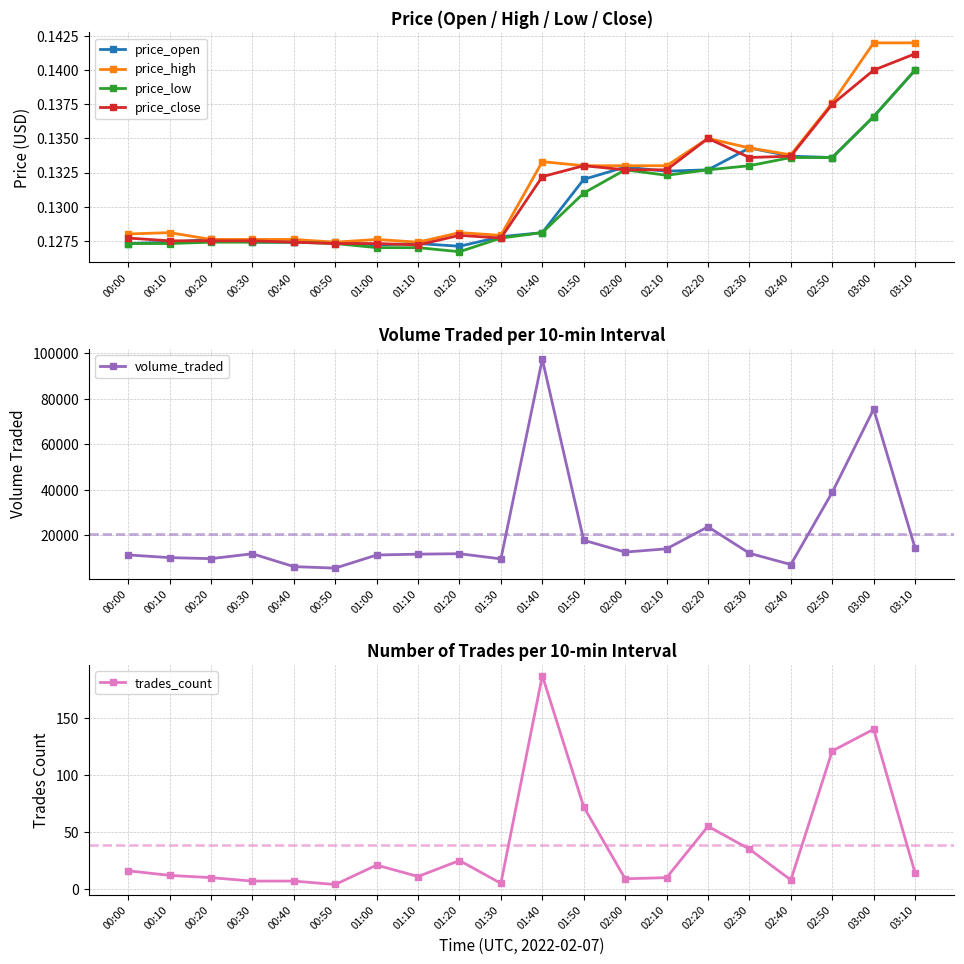

True or false: volume_traded has a value of 7310.4 at 01:00.

False